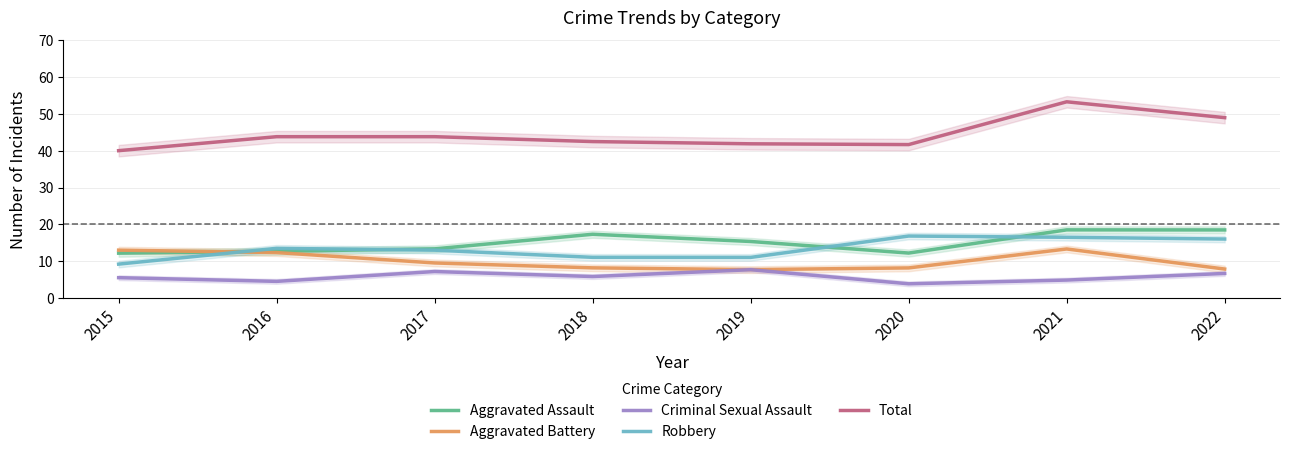

Which label corresponds to the largest value in the chart?

2021